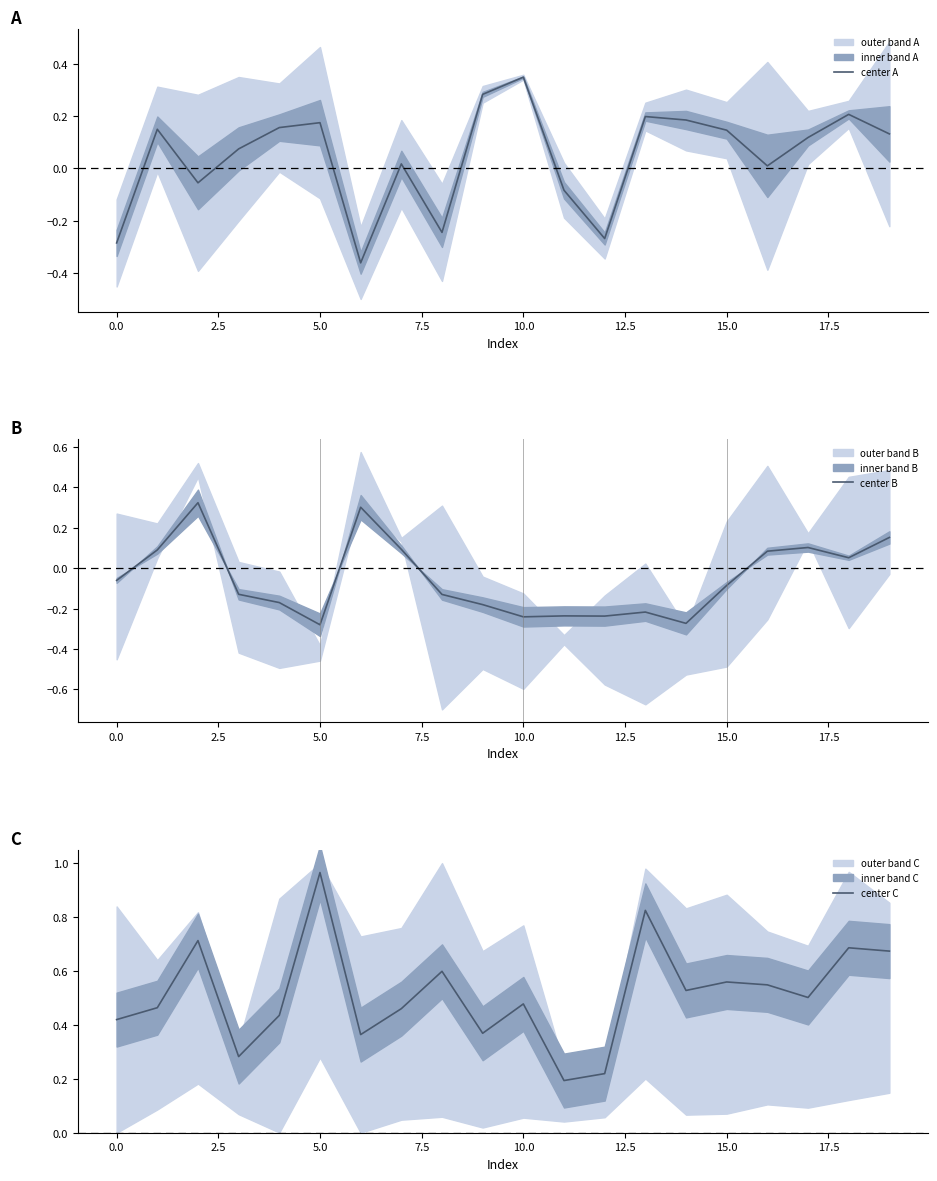

Which series has the largest range (max minus min)?

center C